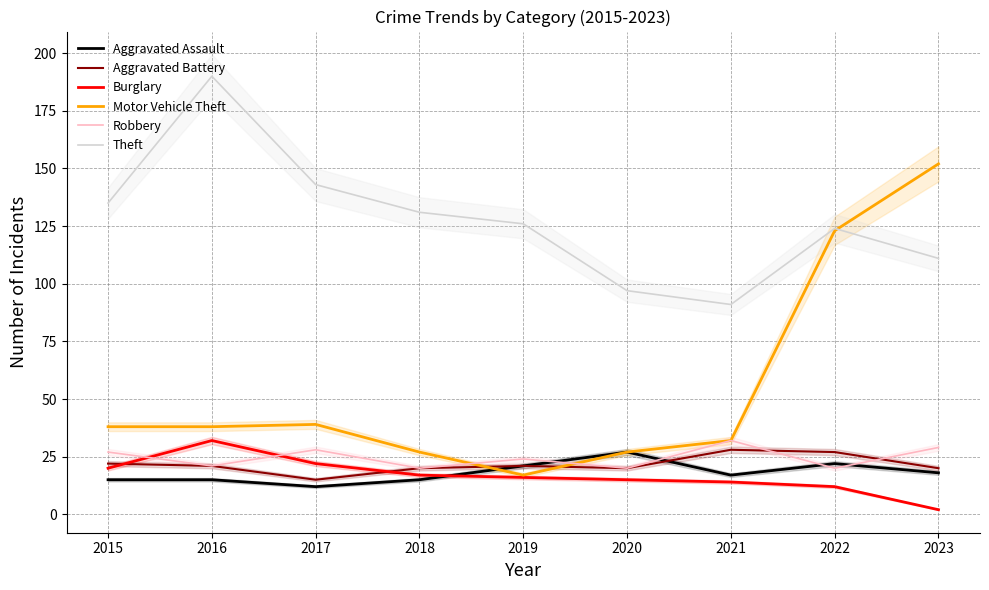

Rank the categories by Burglary value from lowest to highest.

2023, 2022, 2021, 2020, 2019, 2018, 2015, 2017, 2016